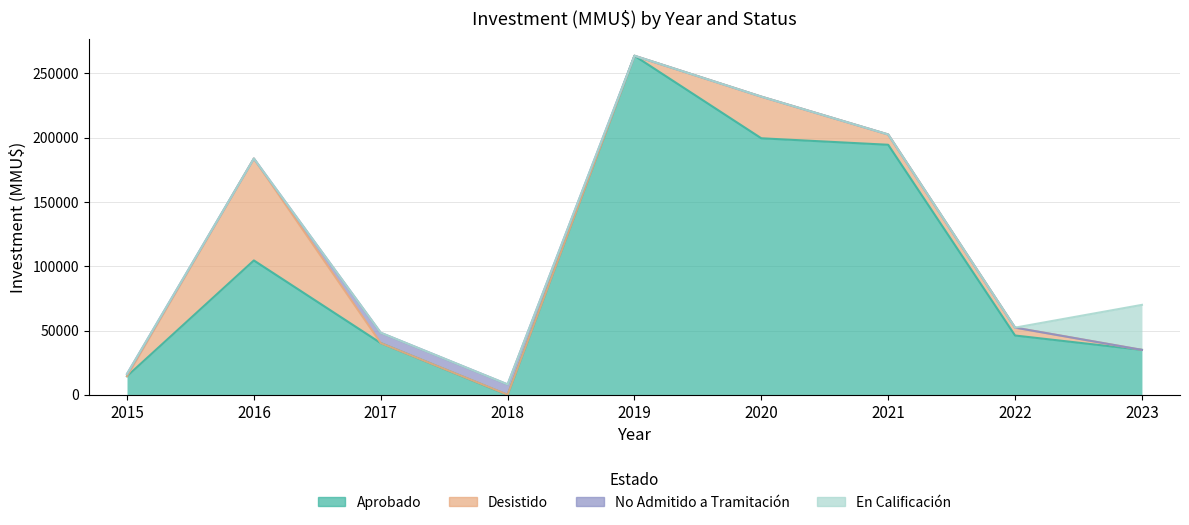

Where is the first local maximum for Desistido?

2016